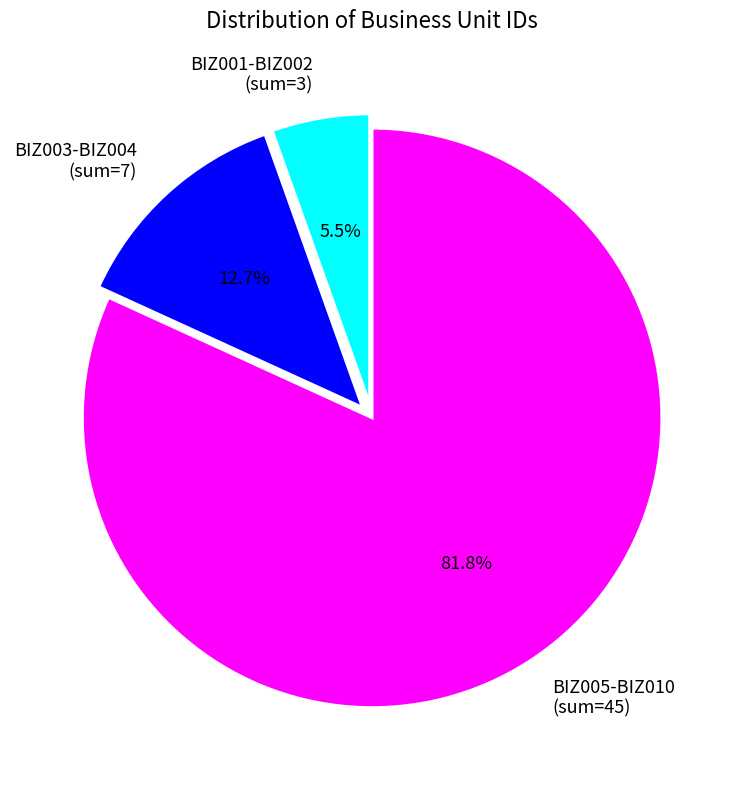

Rank the categories by value from lowest to highest.

BIZ001-BIZ002 (sum=3), BIZ003-BIZ004 (sum=7), BIZ005-BIZ010 (sum=45)